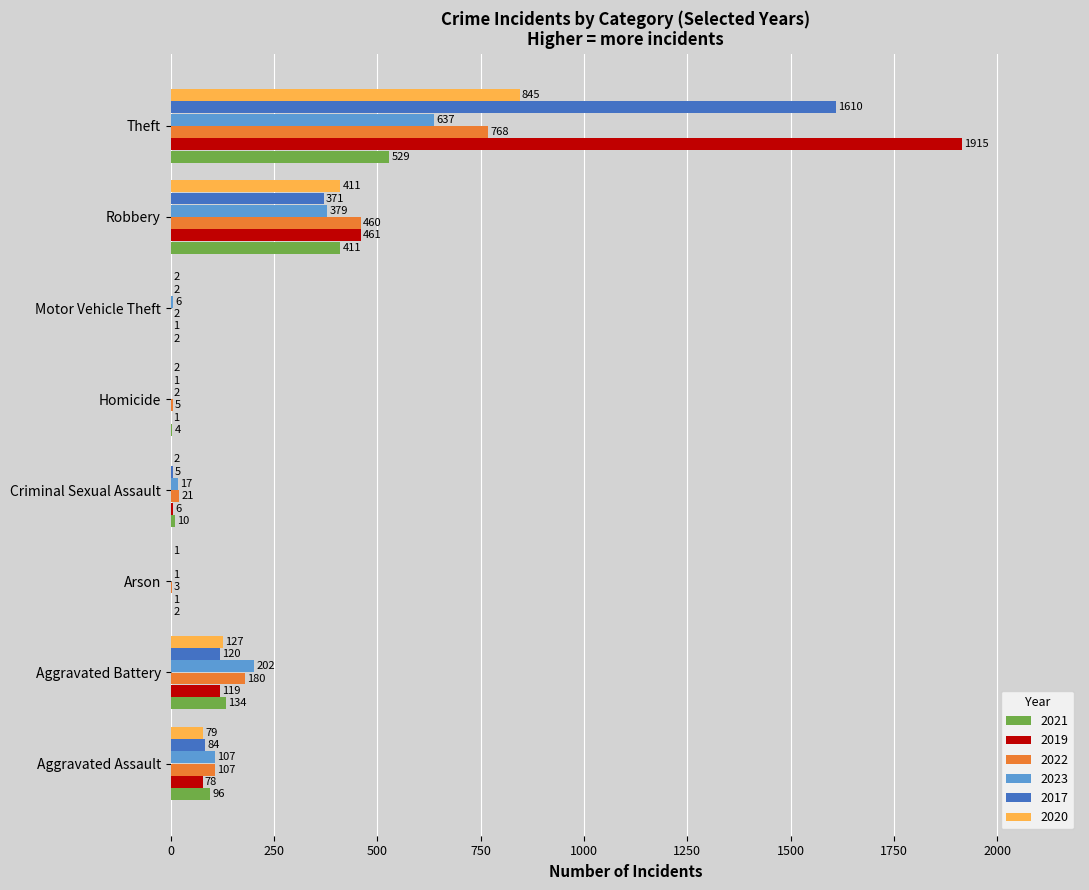

Is the value of 2017 at Theft greater than the value of 2023 at Motor Vehicle Theft?

Yes